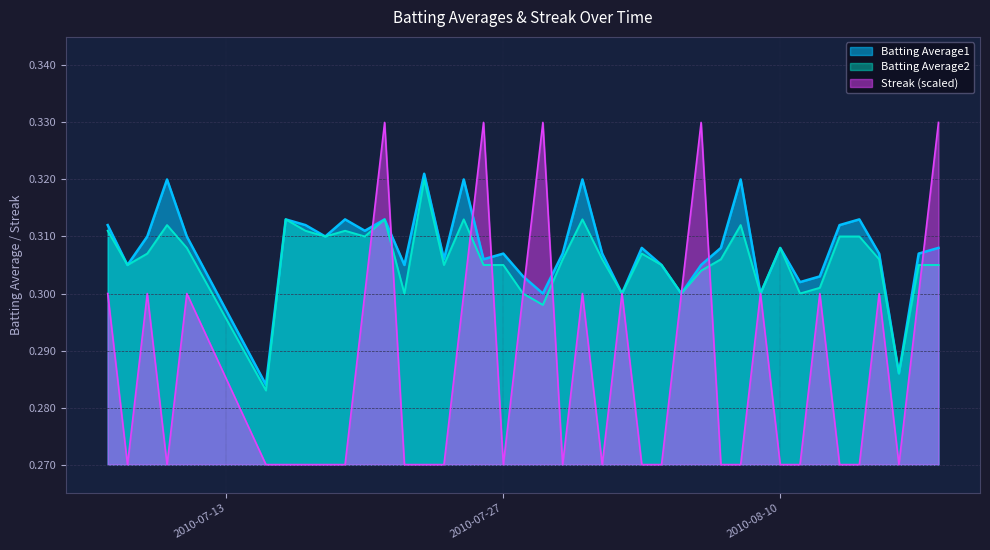

What is the minimum value for Batting Average2?

0.3